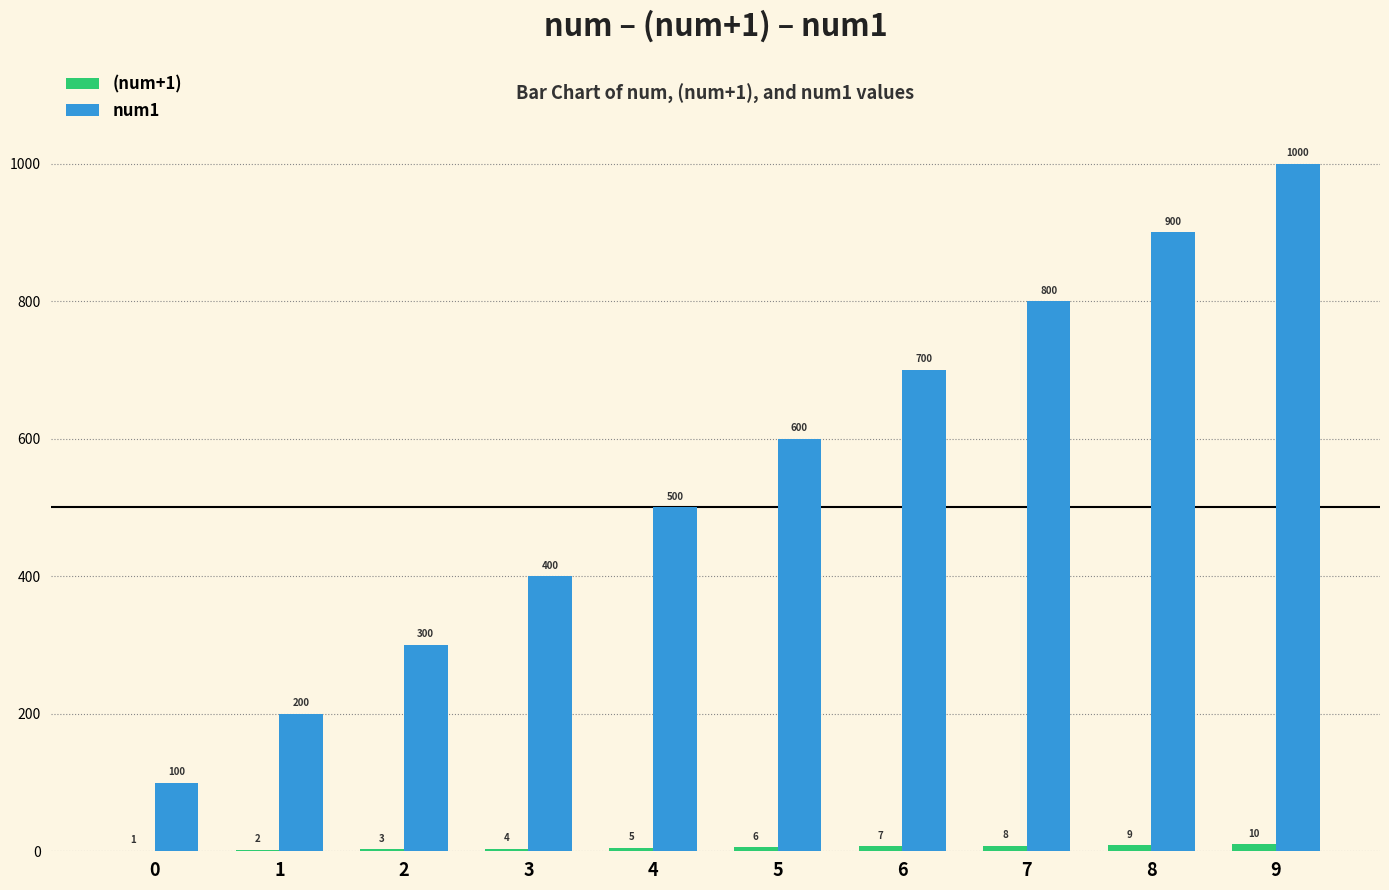

At which category is the sum across all series the highest?

9